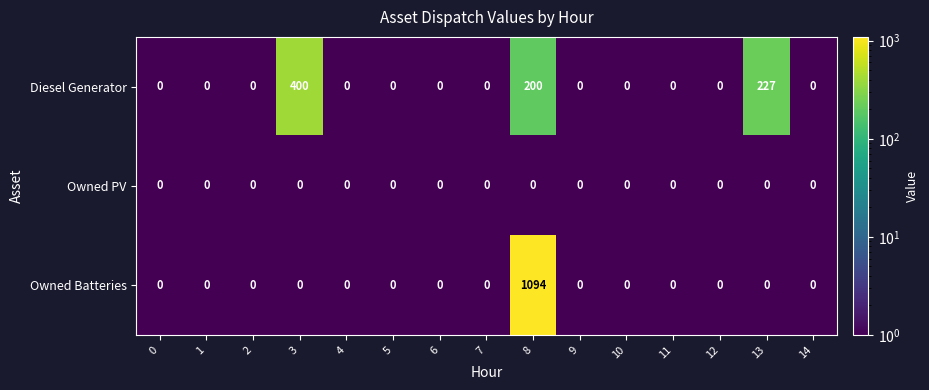

List the series in order of their overall mean, highest first.

Owned Batteries, Diesel Generator, Owned PV